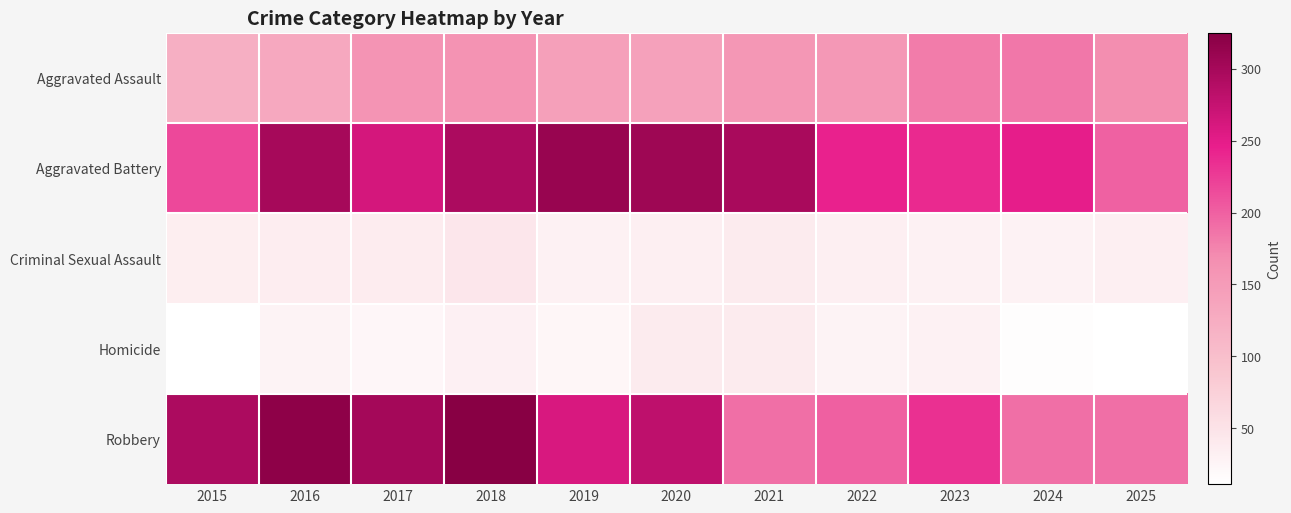

Between 2017 and 2024, which is larger?

2024